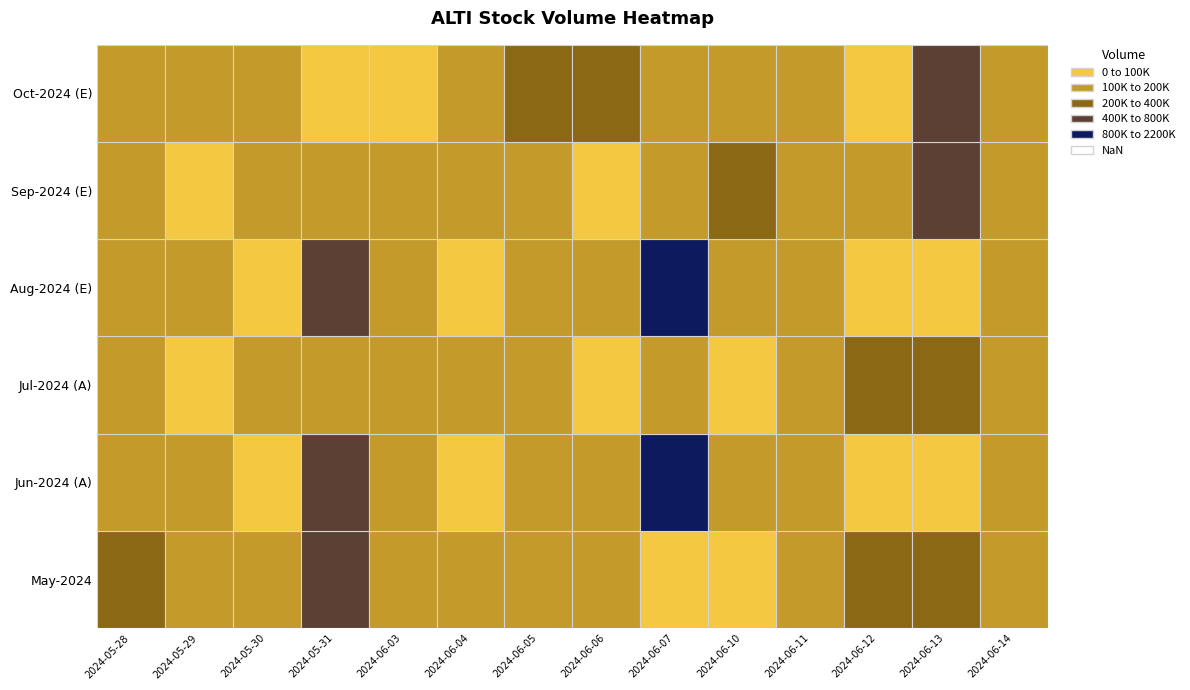

What is the difference between the maximum and minimum values in the 2024-09 series?

451300